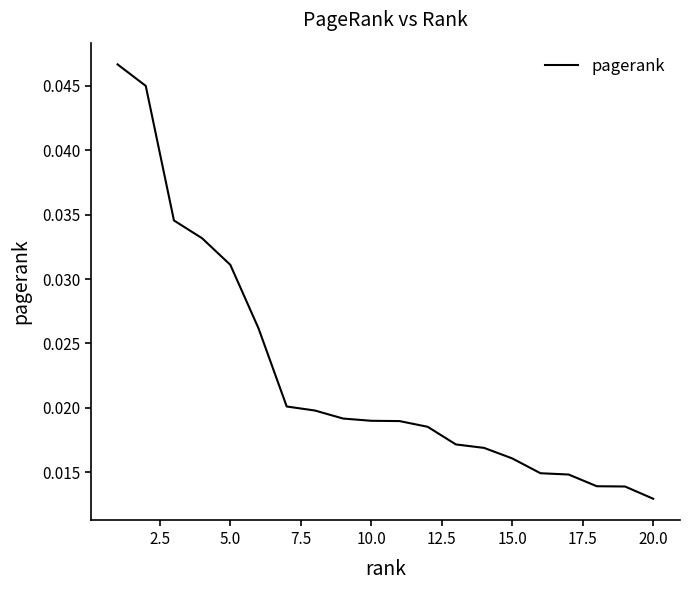

Where is the data nearest to the value 0?

20.0